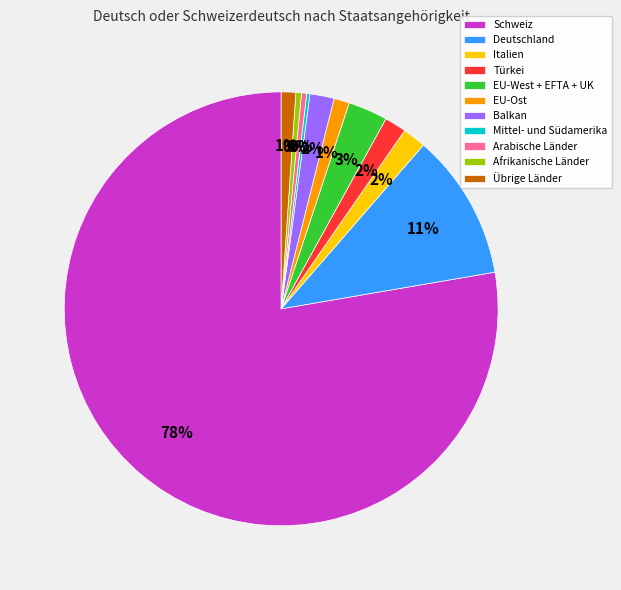

What percentage is the Balkan slice, to the nearest percent?

2%